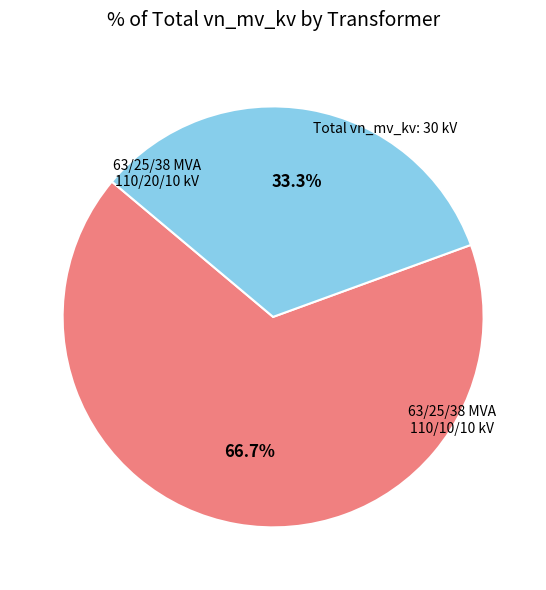

Is there any slice that represents more than half of the pie?

Yes